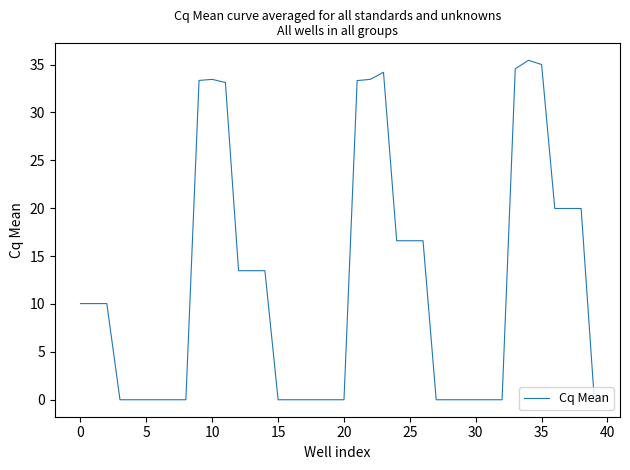

What is the greatest value displayed?

35.4